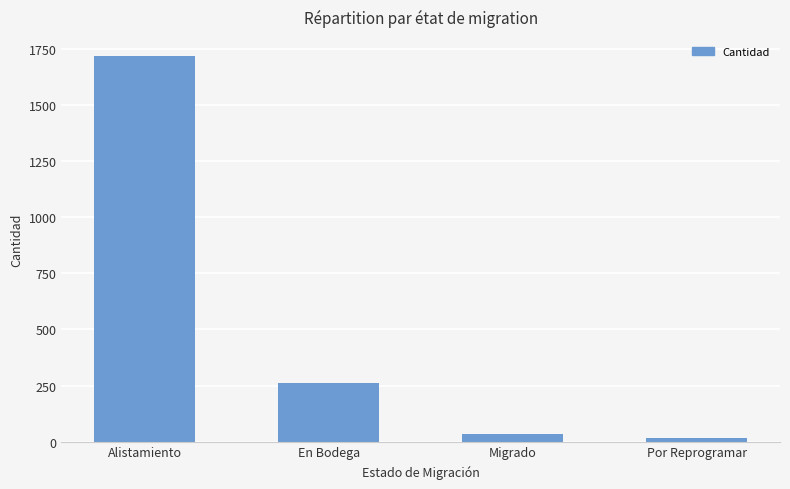

Reading left to right, list all the values displayed in this chart.

Alistamiento=1718	En Bodega=261	Migrado=36	Por Reprogramar=15